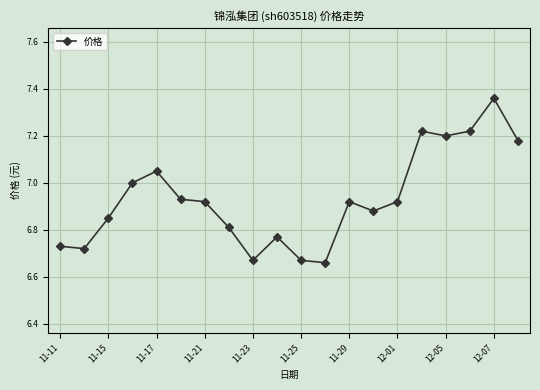

What is the difference between the maximum and second lowest values?

0.7